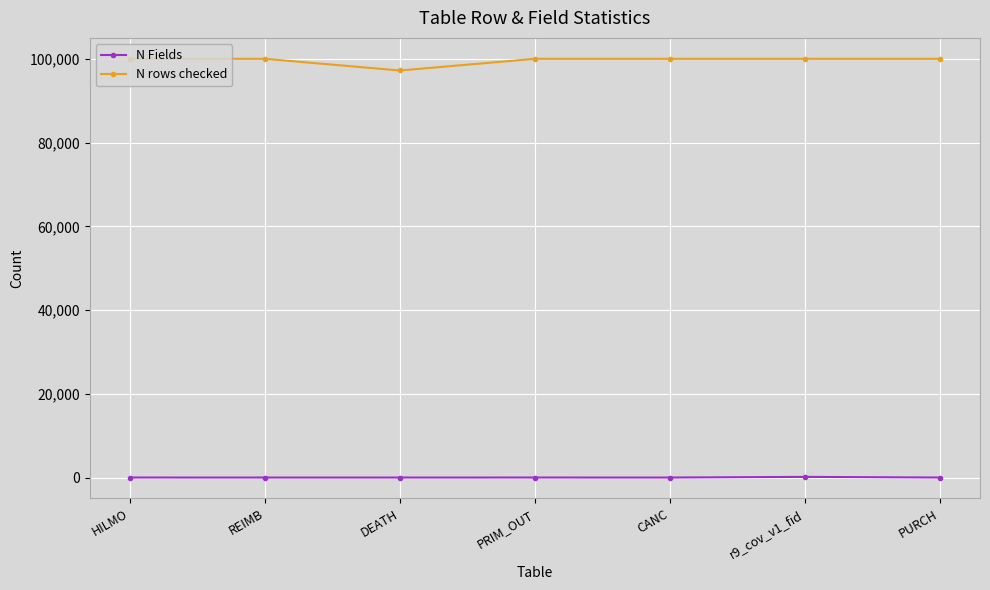

What is the value of the N Fields point at the 3rd from the left?

10